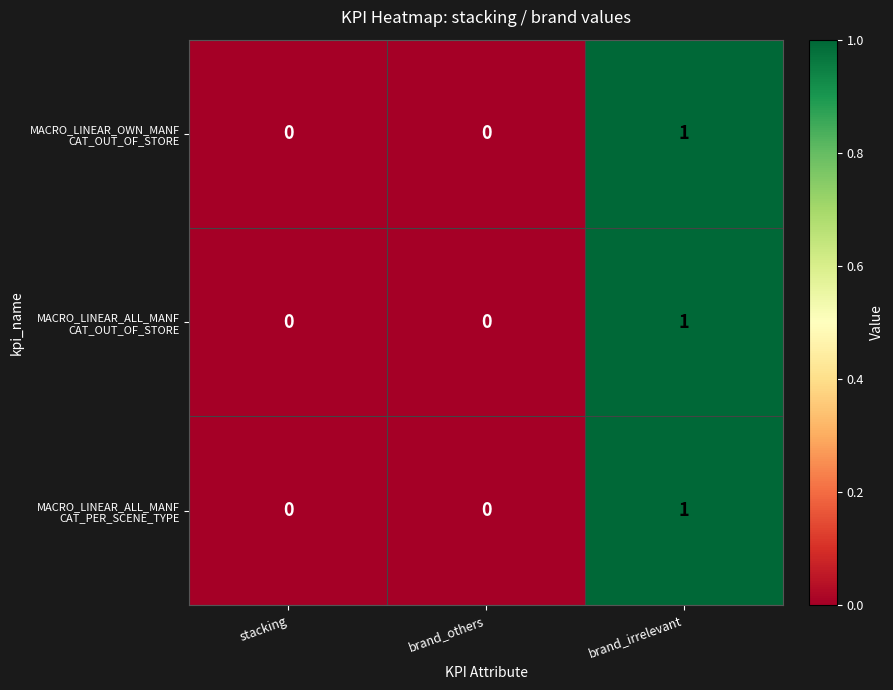

Count the number of data series in this chart.

3